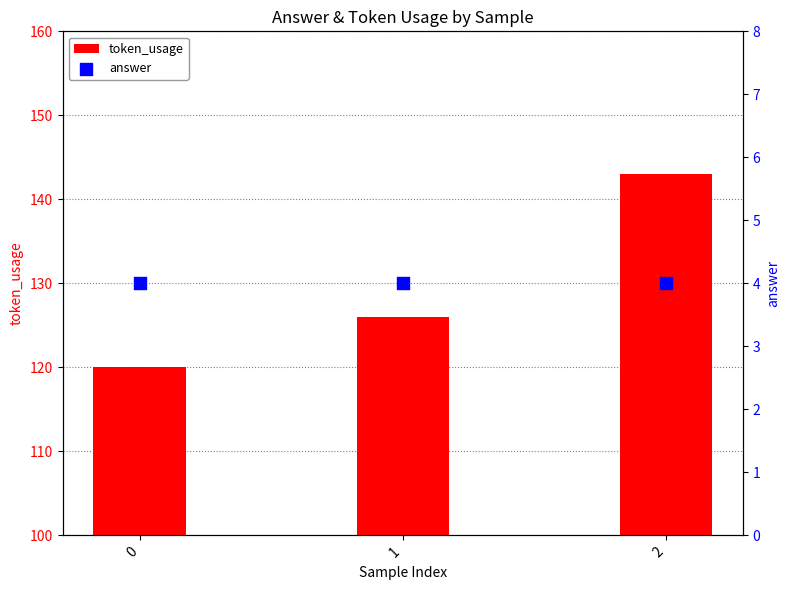

Which series has the largest total across all categories?

token_usage